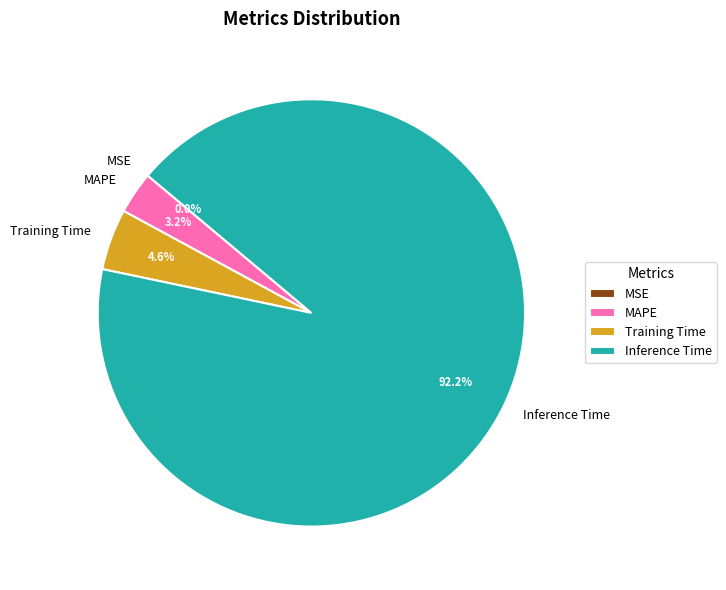

Between Inference Time and Training Time, which is larger?

Inference Time